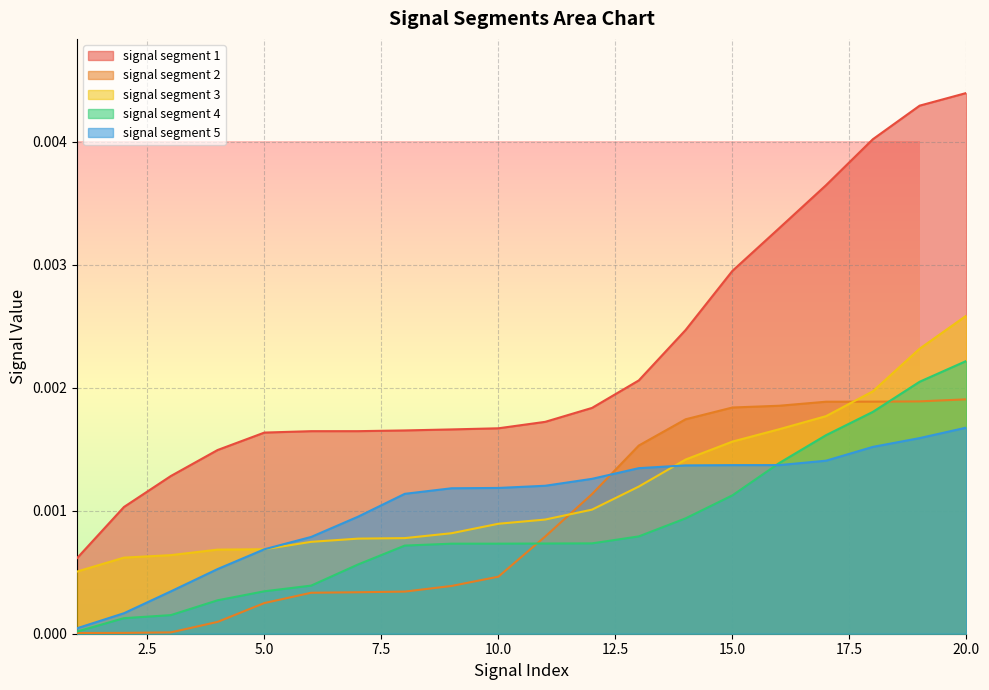

True or false: signal segment 5 and signal segment 3 cross at least once.

True